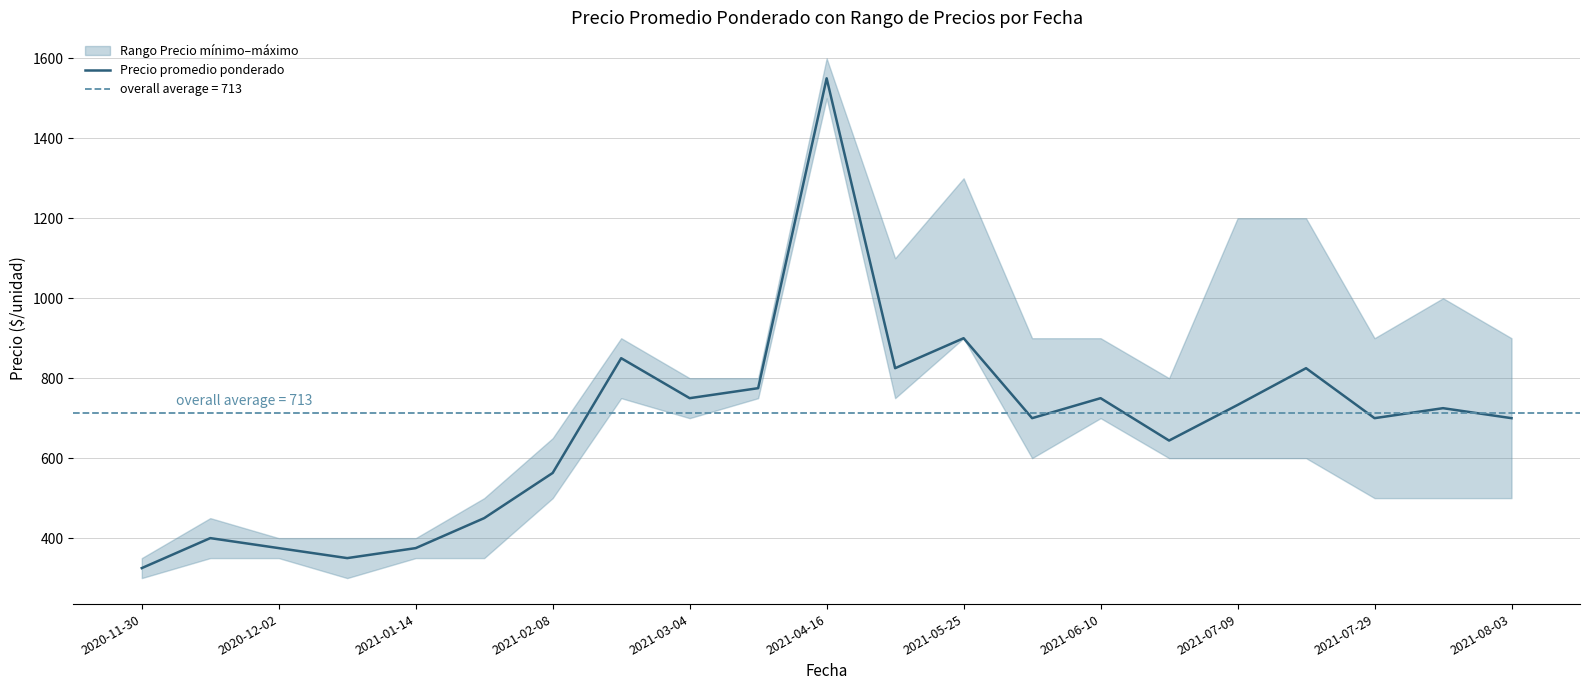

Which label corresponds to the smallest value in the chart?

2020-11-30